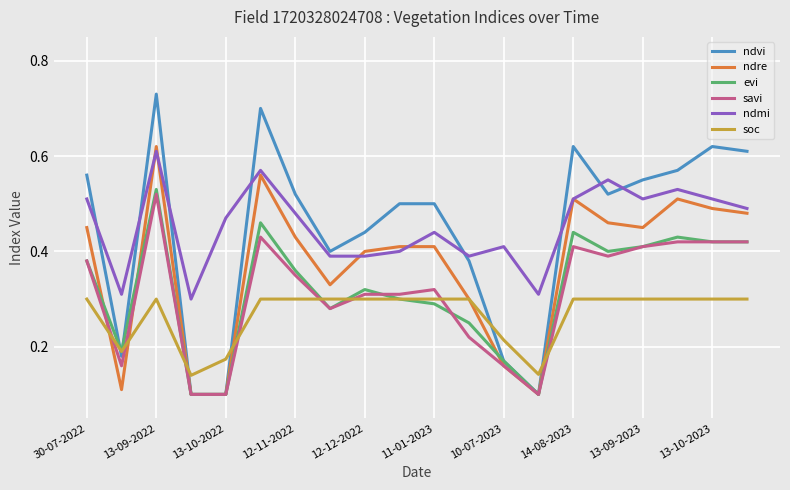

True or false: savi and ndmi intersect in this chart.

False